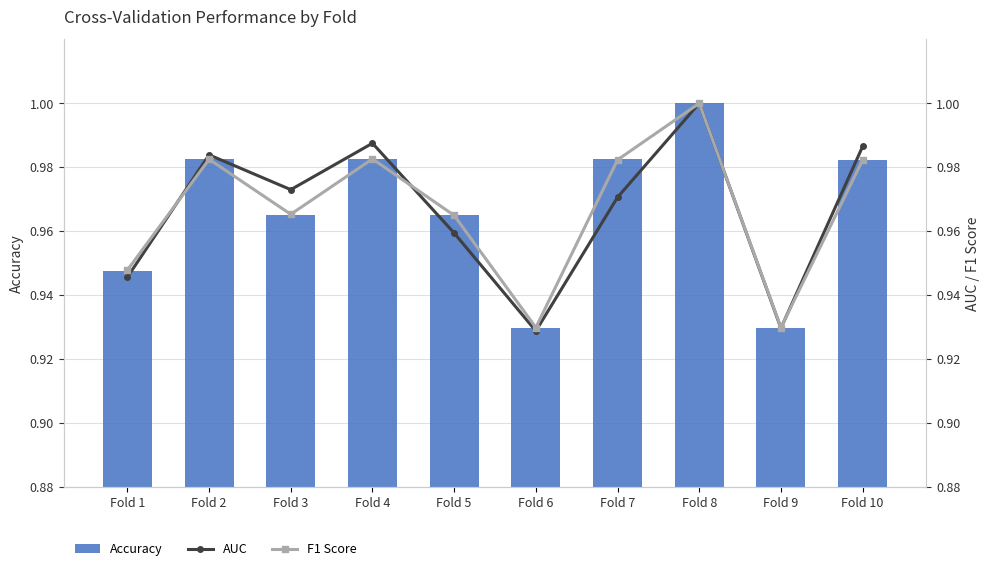

At which category is the sum across all series the highest?

Fold 8